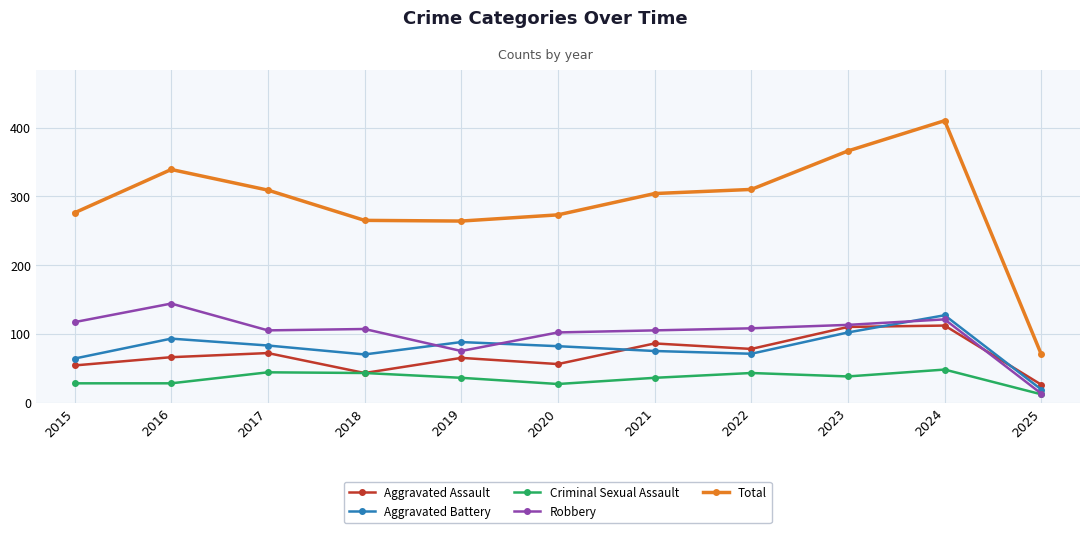

Which series has the largest total across all categories?

Total